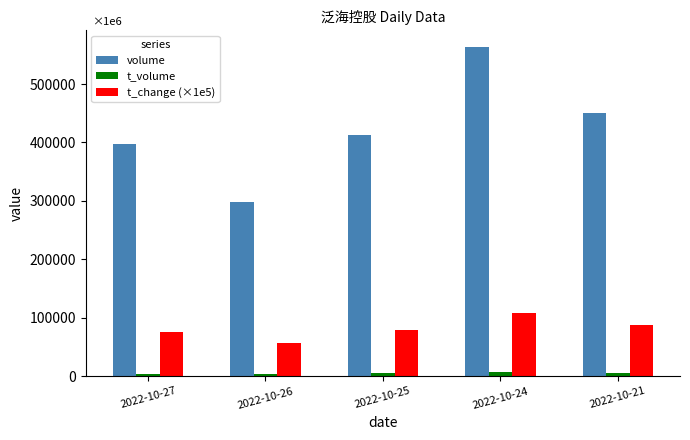

What are all the series names shown in the legend?

volume, t_volume, t_change (×1e5)